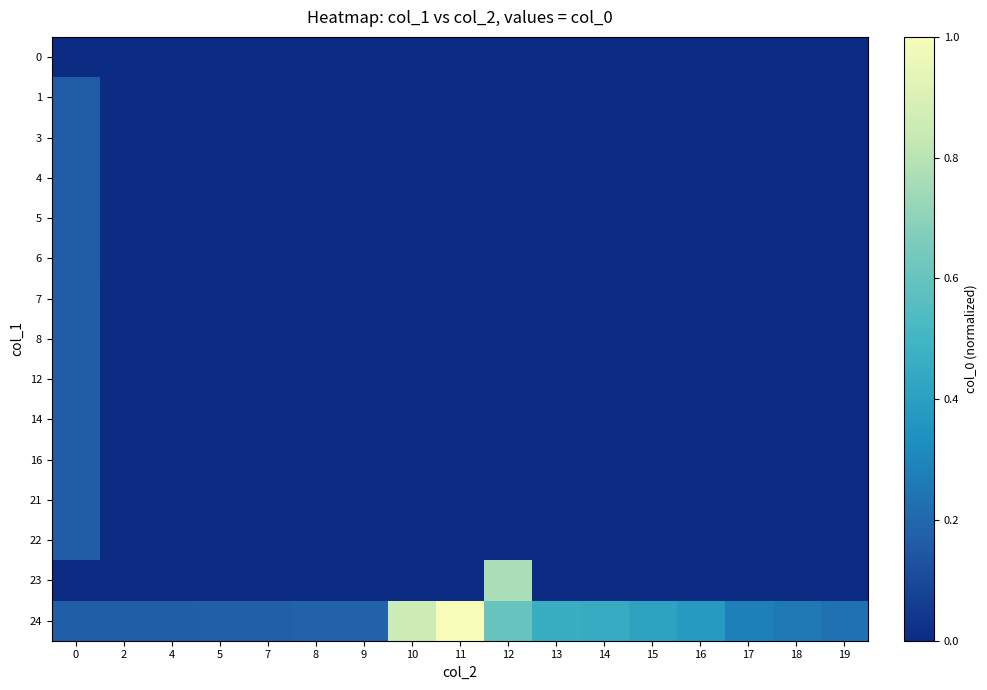

Reading right to left, what are all the values shown in this chart?

0: 19=0.0	18=0.0	17=0.0	16=0.0	15=0.0	14=0.0	13=0.0	12=0.0	11=0.0	10=0.0	9=0.0	8=0.0	7=0.0	5=0.0	4=0.0	2=0.0	0=0.0
1: 19=0.0	18=0.0	17=0.0	16=0.0	15=0.0	14=0.0	13=0.0	12=0.0	11=0.0	10=0.0	9=0.0	8=0.0	7=0.0	5=0.0	4=0.0	2=0.0	0=0.2
3: 19=0.0	18=0.0	17=0.0	16=0.0	15=0.0	14=0.0	13=0.0	12=0.0	11=0.0	10=0.0	9=0.0	8=0.0	7=0.0	5=0.0	4=0.0	2=0.0	0=0.2
4: 19=0.0	18=0.0	17=0.0	16=0.0	15=0.0	14=0.0	13=0.0	12=0.0	11=0.0	10=0.0	9=0.0	8=0.0	7=0.0	5=0.0	4=0.0	2=0.0	0=0.2
5: 19=0.0	18=0.0	17=0.0	16=0.0	15=0.0	14=0.0	13=0.0	12=0.0	11=0.0	10=0.0	9=0.0	8=0.0	7=0.0	5=0.0	4=0.0	2=0.0	0=0.2
6: 19=0.0	18=0.0	17=0.0	16=0.0	15=0.0	14=0.0	13=0.0	12=0.0	11=0.0	10=0.0	9=0.0	8=0.0	7=0.0	5=0.0	4=0.0	2=0.0	0=0.2
7: 19=0.0	18=0.0	17=0.0	16=0.0	15=0.0	14=0.0	13=0.0	12=0.0	11=0.0	10=0.0	9=0.0	8=0.0	7=0.0	5=0.0	4=0.0	2=0.0	0=0.2
8: 19=0.0	18=0.0	17=0.0	16=0.0	15=0.0	14=0.0	13=0.0	12=0.0	11=0.0	10=0.0	9=0.0	8=0.0	7=0.0	5=0.0	4=0.0	2=0.0	0=0.2
12: 19=0.0	18=0.0	17=0.0	16=0.0	15=0.0	14=0.0	13=0.0	12=0.0	11=0.0	10=0.0	9=0.0	8=0.0	7=0.0	5=0.0	4=0.0	2=0.0	0=0.2
14: 19=0.0	18=0.0	17=0.0	16=0.0	15=0.0	14=0.0	13=0.0	12=0.0	11=0.0	10=0.0	9=0.0	8=0.0	7=0.0	5=0.0	4=0.0	2=0.0	0=0.2
16: 19=0.0	18=0.0	17=0.0	16=0.0	15=0.0	14=0.0	13=0.0	12=0.0	11=0.0	10=0.0	9=0.0	8=0.0	7=0.0	5=0.0	4=0.0	2=0.0	0=0.2
21: 19=0.0	18=0.0	17=0.0	16=0.0	15=0.0	14=0.0	13=0.0	12=0.0	11=0.0	10=0.0	9=0.0	8=0.0	7=0.0	5=0.0	4=0.0	2=0.0	0=0.2
22: 19=0.0	18=0.0	17=0.0	16=0.0	15=0.0	14=0.0	13=0.0	12=0.0	11=0.0	10=0.0	9=0.0	8=0.0	7=0.0	5=0.0	4=0.0	2=0.0	0=0.2
23: 19=0.0	18=0.0	17=0.0	16=0.0	15=0.0	14=0.0	13=0.0	12=0.8	11=0.0	10=0.0	9=0.0	8=0.0	7=0.0	5=0.0	4=0.0	2=0.0	0=0.0
24: 19=0.2	18=0.3	17=0.3	16=0.4	15=0.4	14=0.5	13=0.5	12=0.6	11=1.0	10=0.9	9=0.2	8=0.2	7=0.2	5=0.2	4=0.2	2=0.2	0=0.2